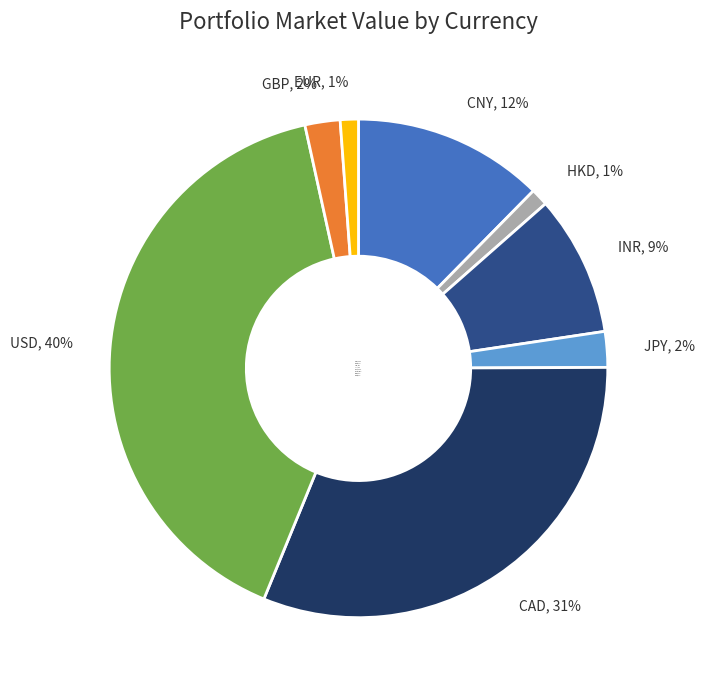

To the nearest percent, what is the average slice percentage?

12%